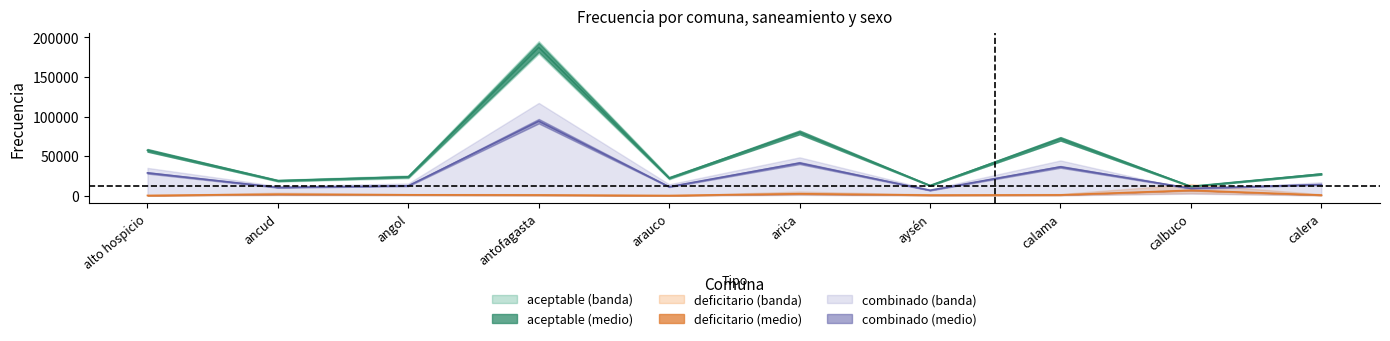

Rank the categories by deficitario_hombre value from lowest to highest.

arauco, alto hospicio, aysén, calera, antofagasta, calama, angol, ancud, arica, calbuco